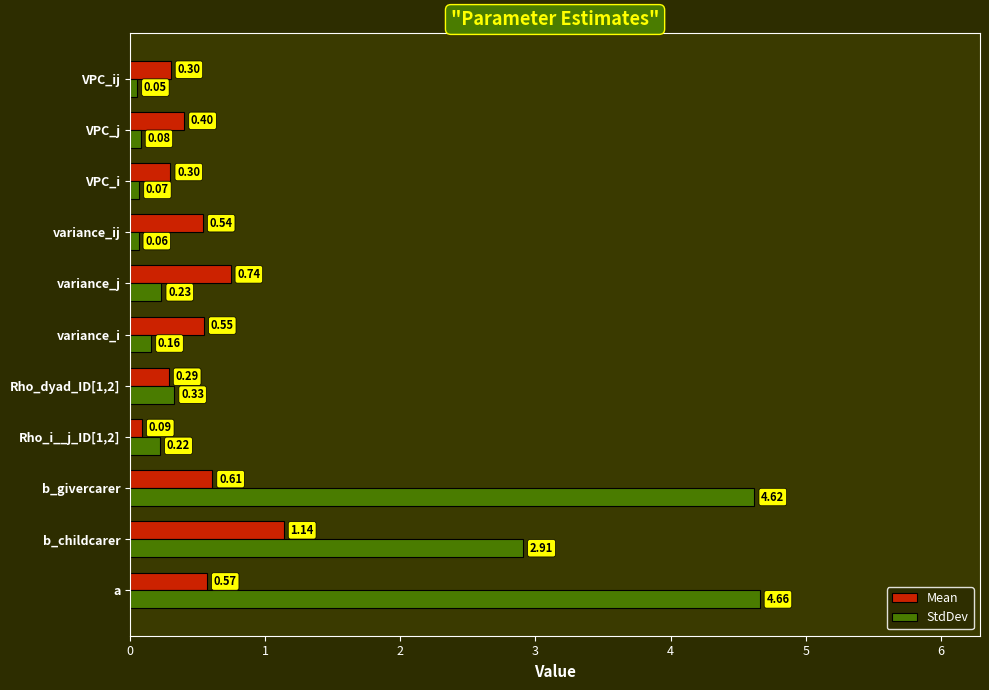

At VPC_j, list the series in order from largest to smallest.

Mean, StdDev